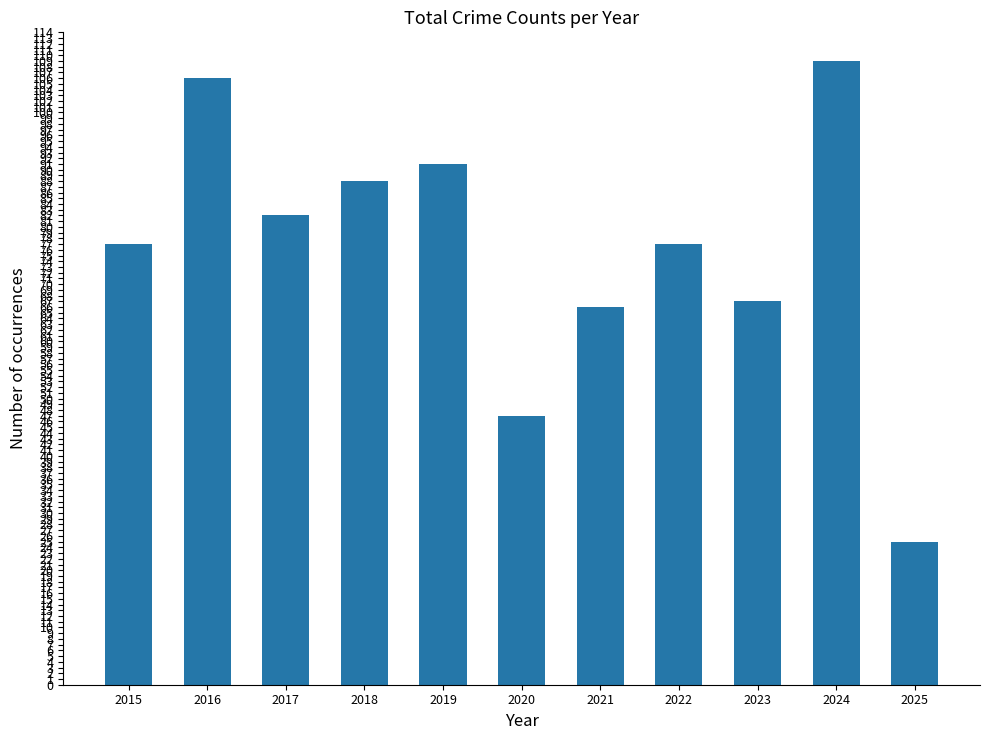

Reading right to left, transcribe all the data shown in this chart.

25	109	67	77	66	47	91	88	82	106	77